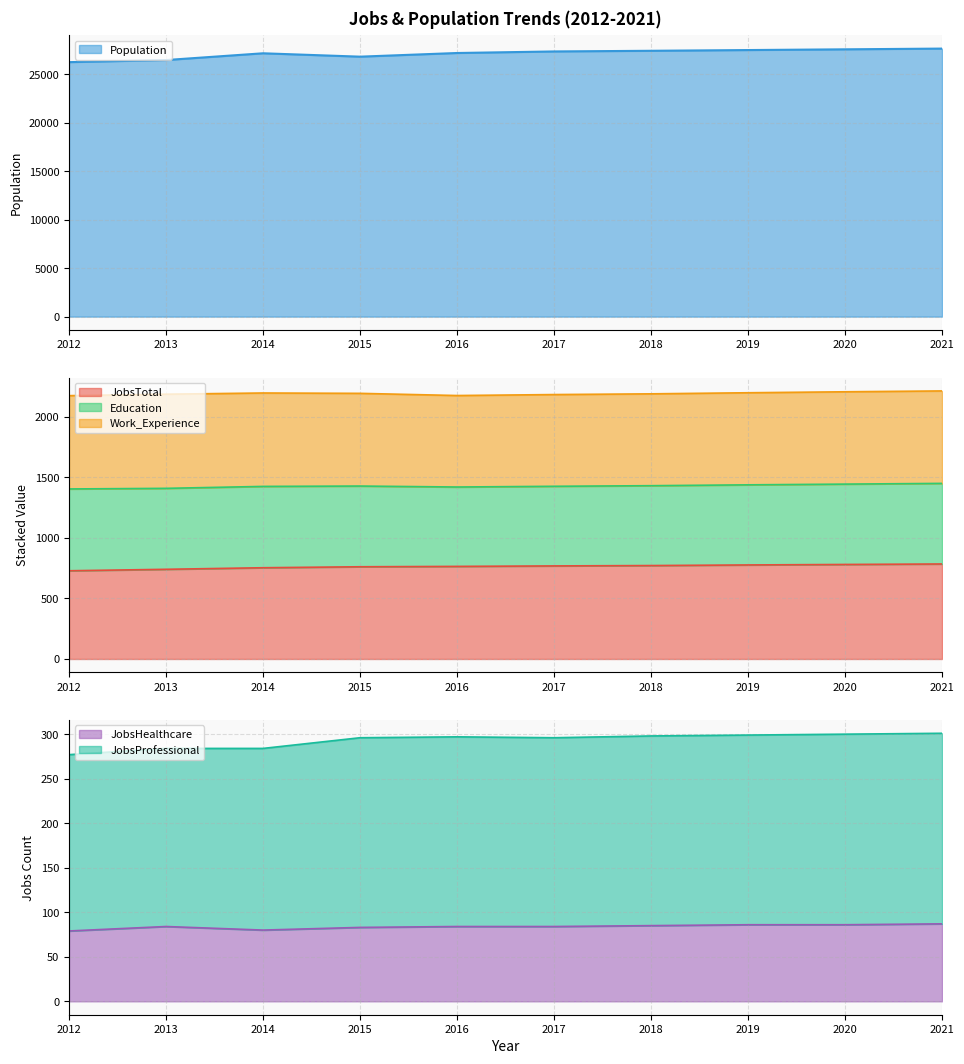

Is it true that Population equals 10463 at 2016?

False